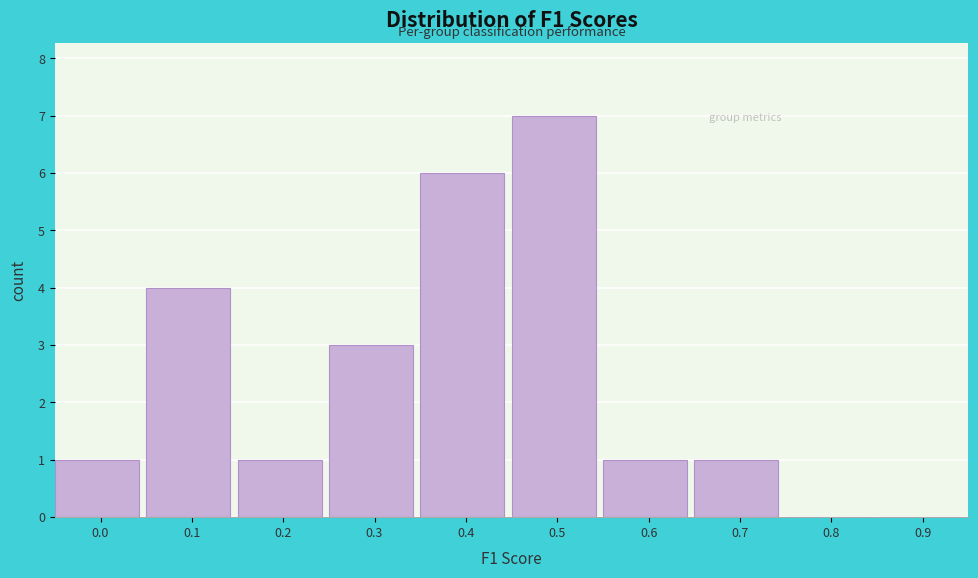

Reading right to left, what are all the values shown in this chart?

0.9=0	0.8=0	0.7=1	0.6=1	0.5=7	0.4=6	0.3=3	0.2=1	0.1=4	0.0=1